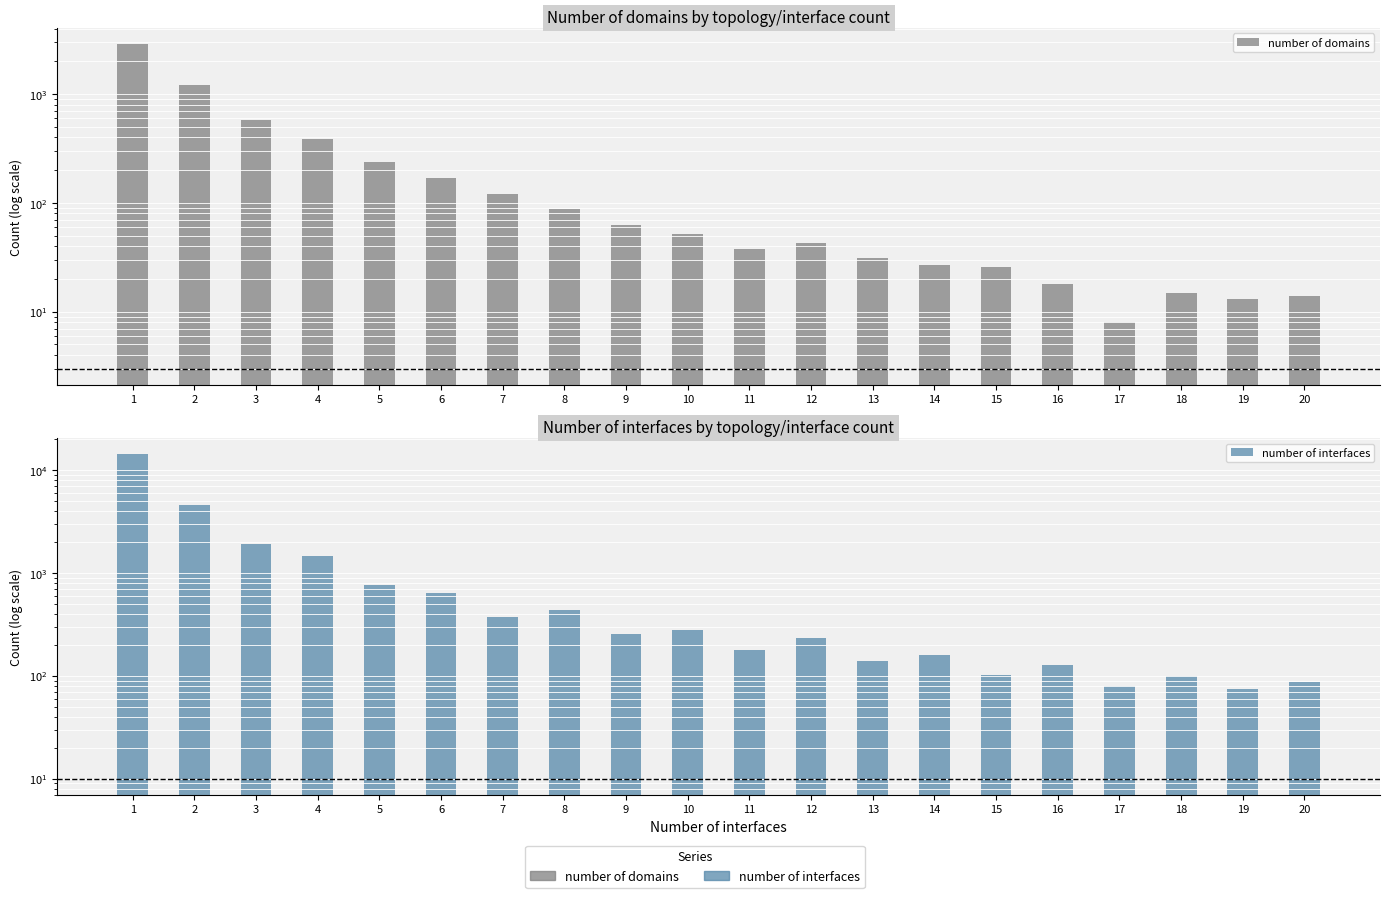

Read the number of interfaces value at 9, to the nearest 100.

300